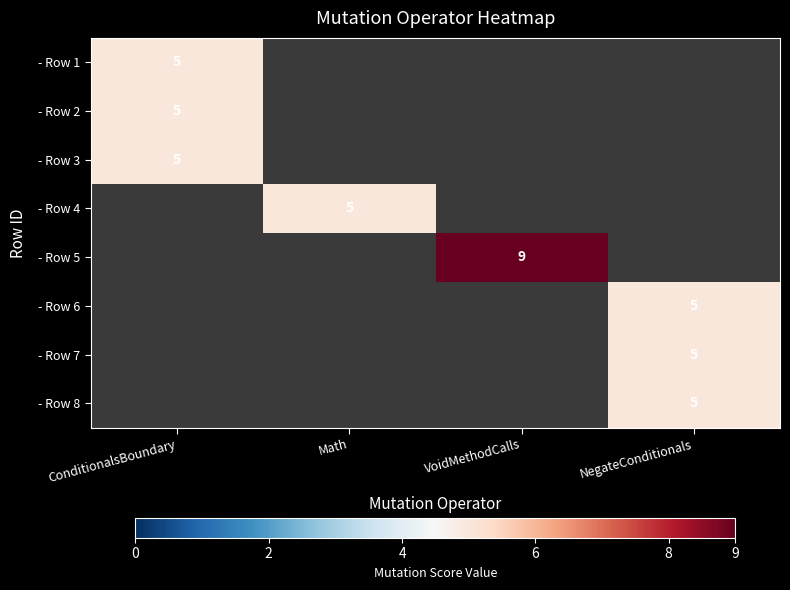

Which category has the highest value in the - Row 1 series?

ConditionalsBoundary